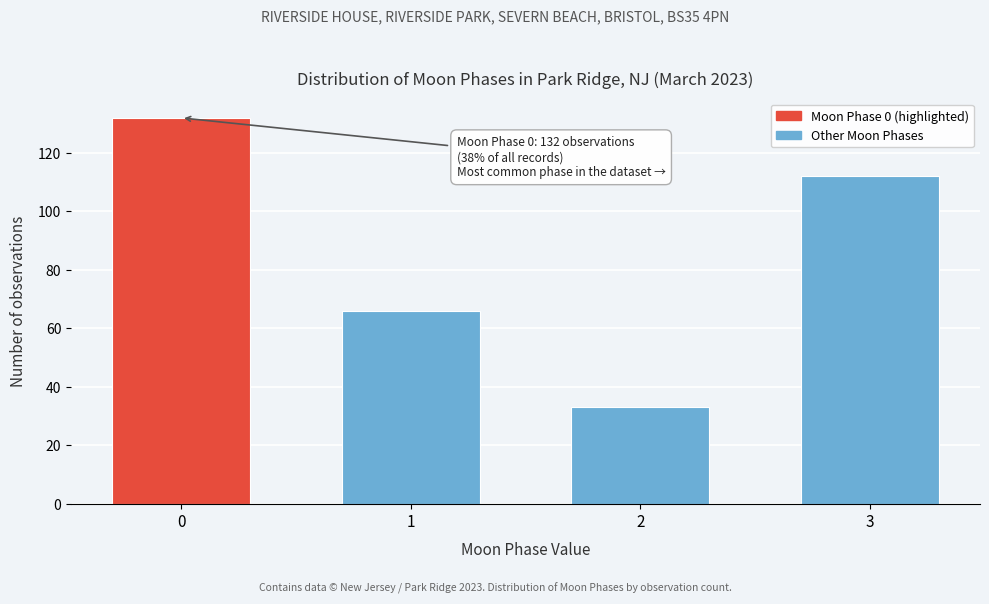

Reading left to right, list all the values displayed in this chart.

132	66	33	112